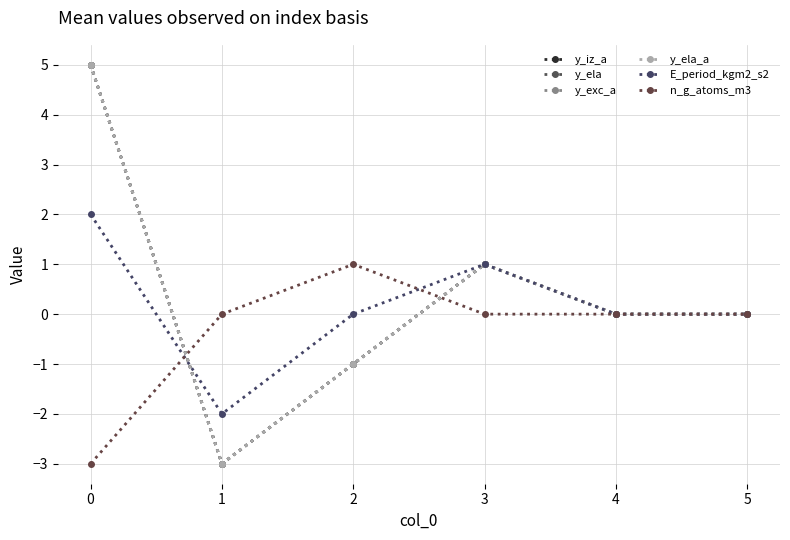

Is this an area chart (filled region under the line)?

No